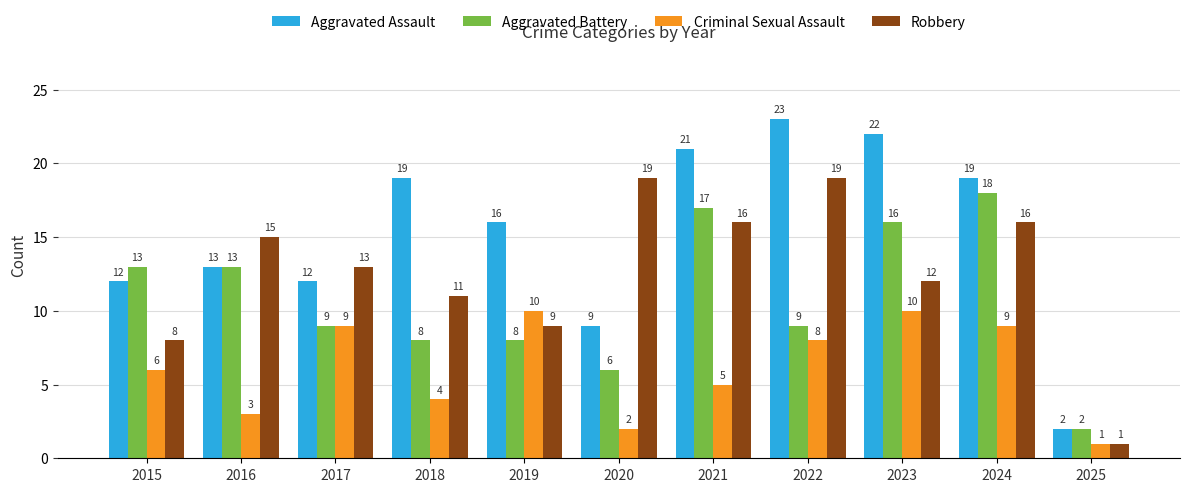

Rank the series by their maximum value, from lowest to highest.

Criminal Sexual Assault, Aggravated Battery, Robbery, Aggravated Assault